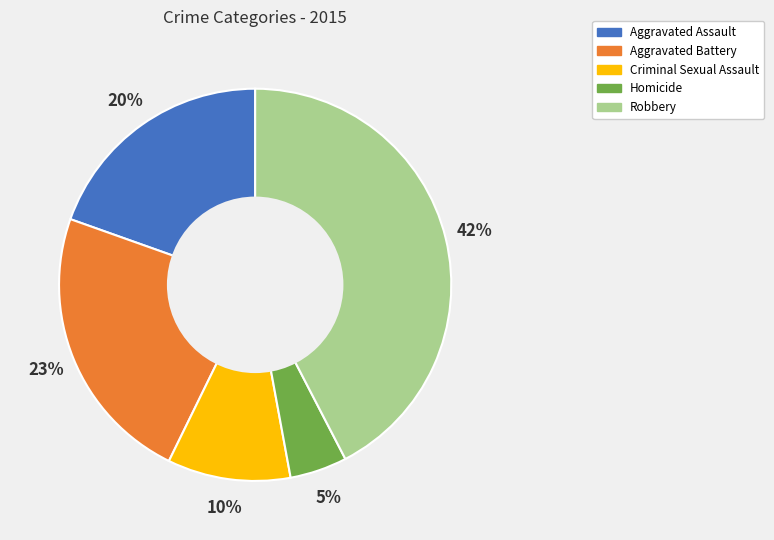

To the nearest percent, what is the difference between the Robbery and Aggravated Battery slice percentages?

19%